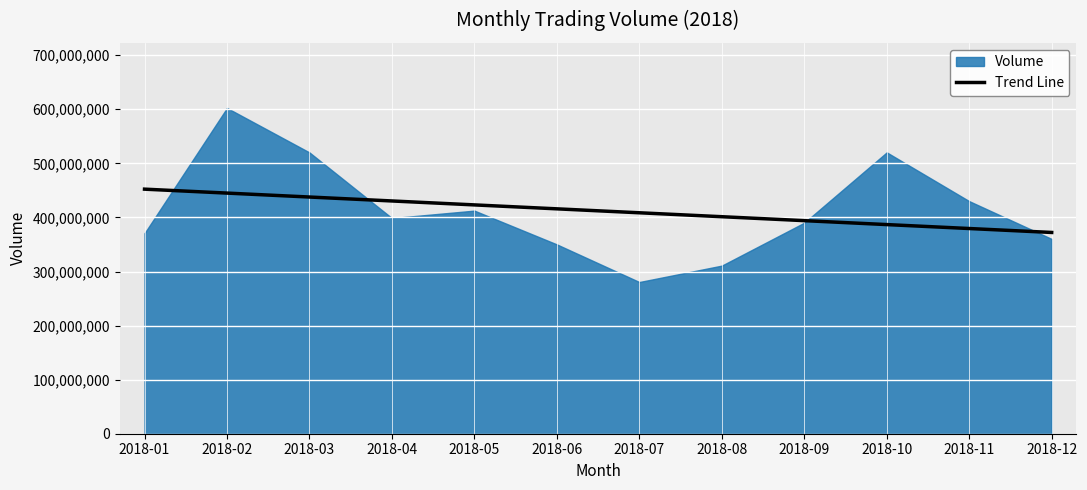

Read the Trend Line value at 2018-02.

445027440.7